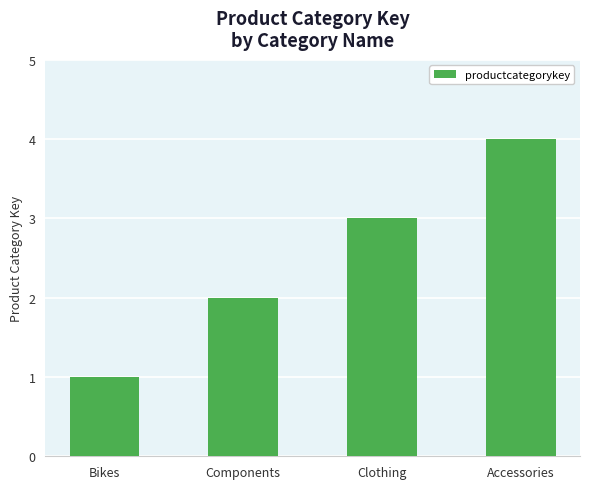

How many values are between 2 and 4?

3